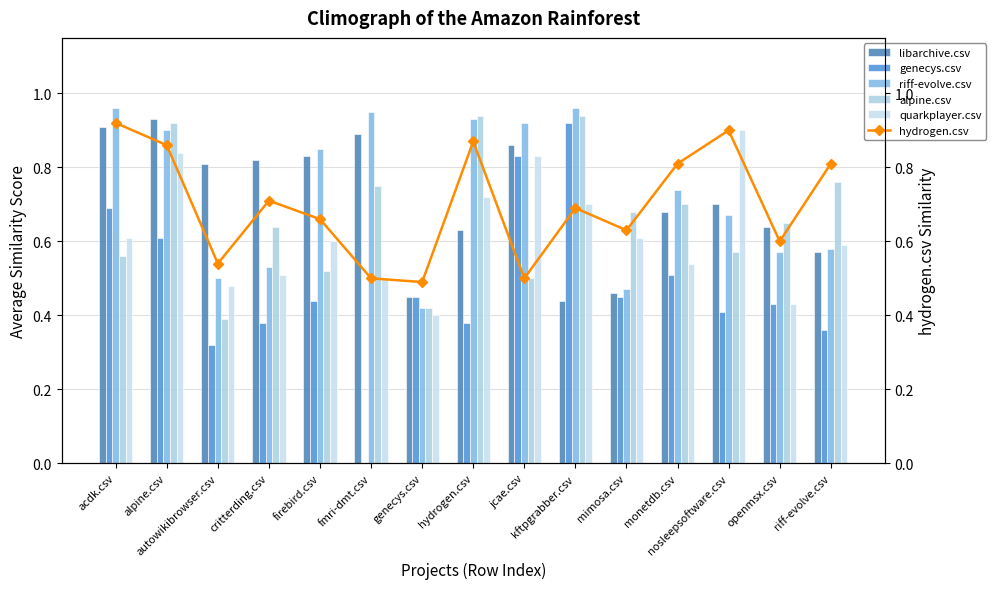

Where is riff-evolve.csv nearest to the value 0?

genecys.csv